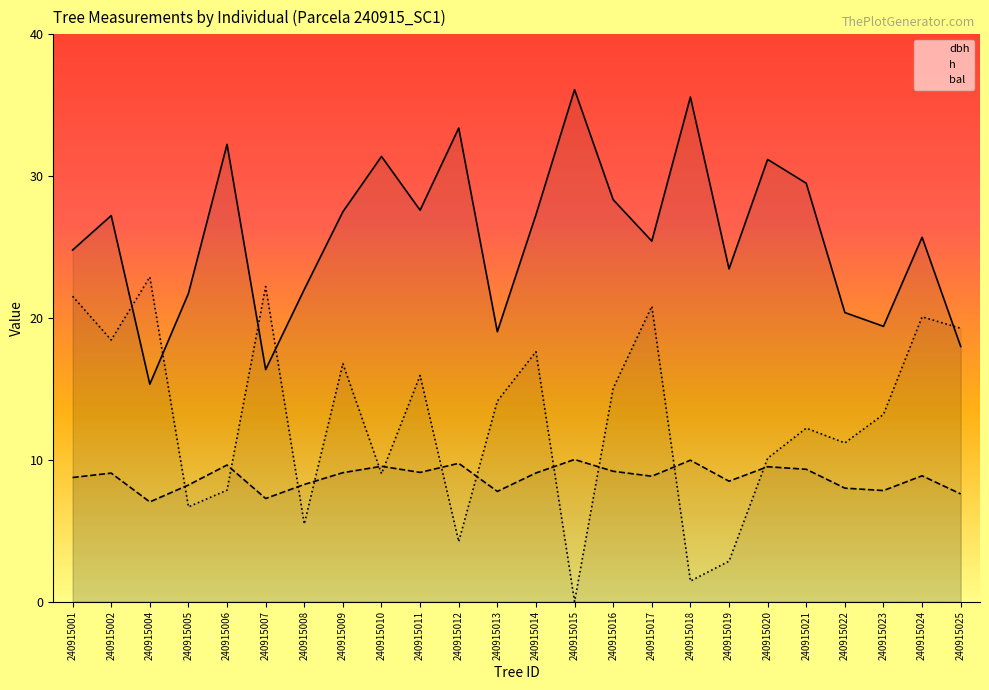

Rank the series by their average value, from highest to lowest.

dbh, bal, h